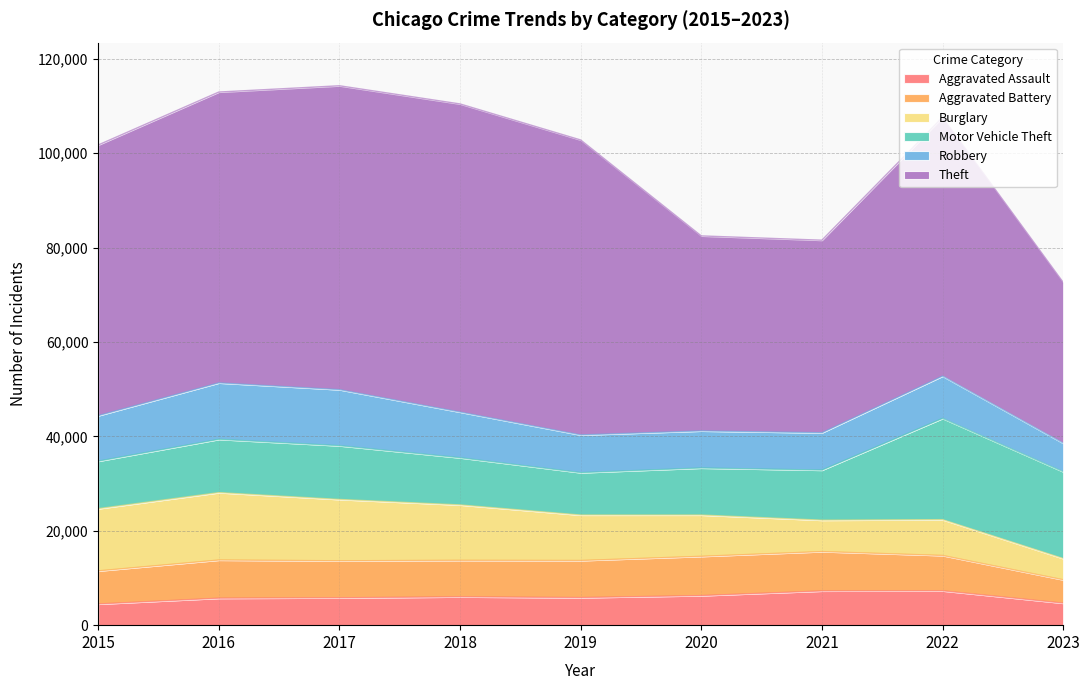

What is the difference between the highest and lowest values at 2022?

47540